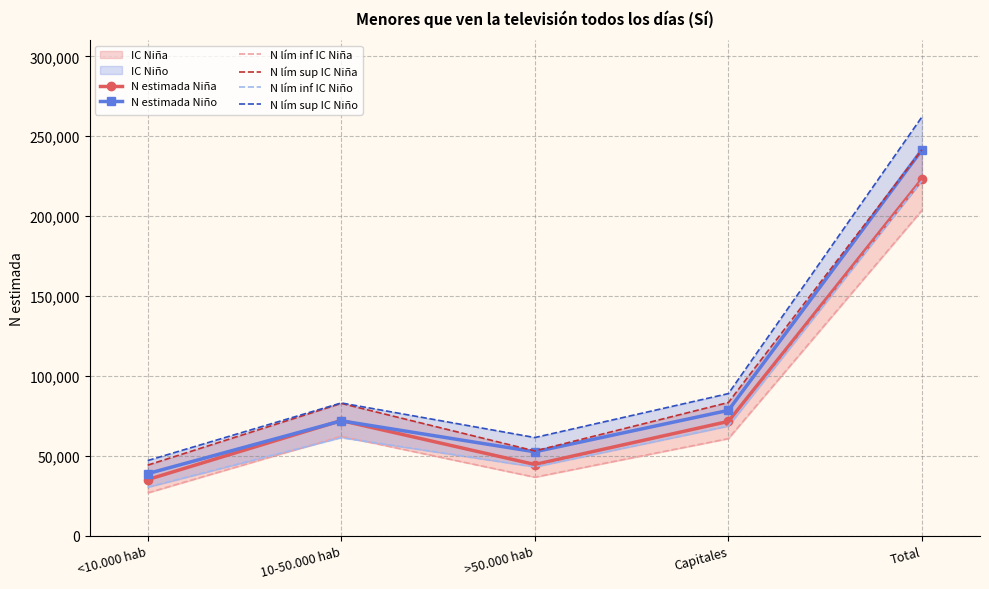

What is the label of the 3rd point from the left?

>50.000 hab